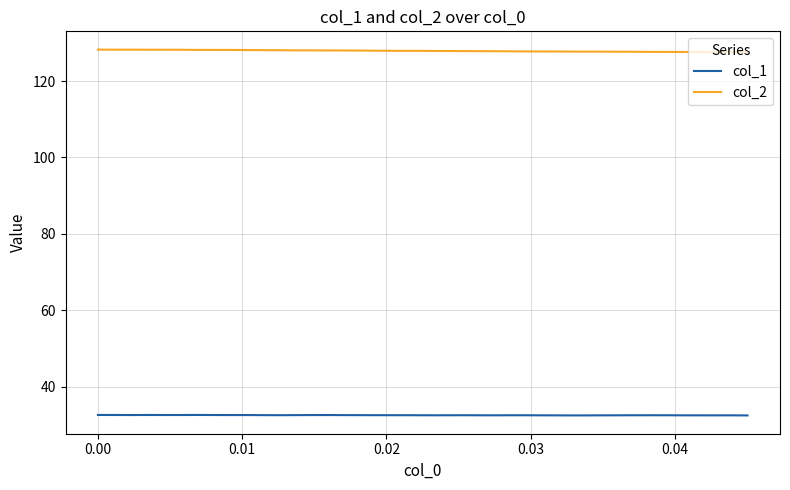

What is the difference between the maximum and minimum values in the col_2 series?

0.7